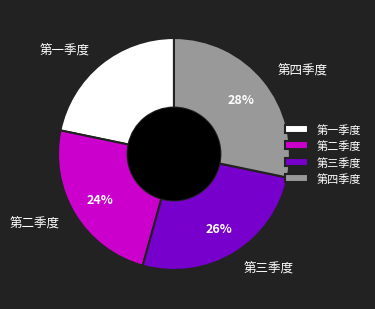

Approximately how many times larger is the value at 第三季度 compared to 第四季度?

0.9